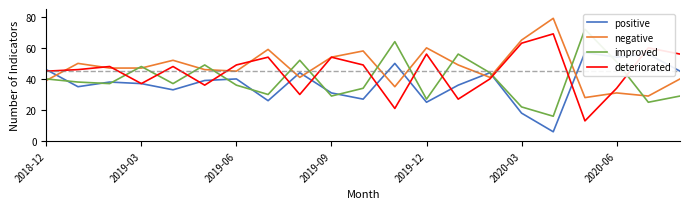

At which category is the sum across all series the highest?

2018-12